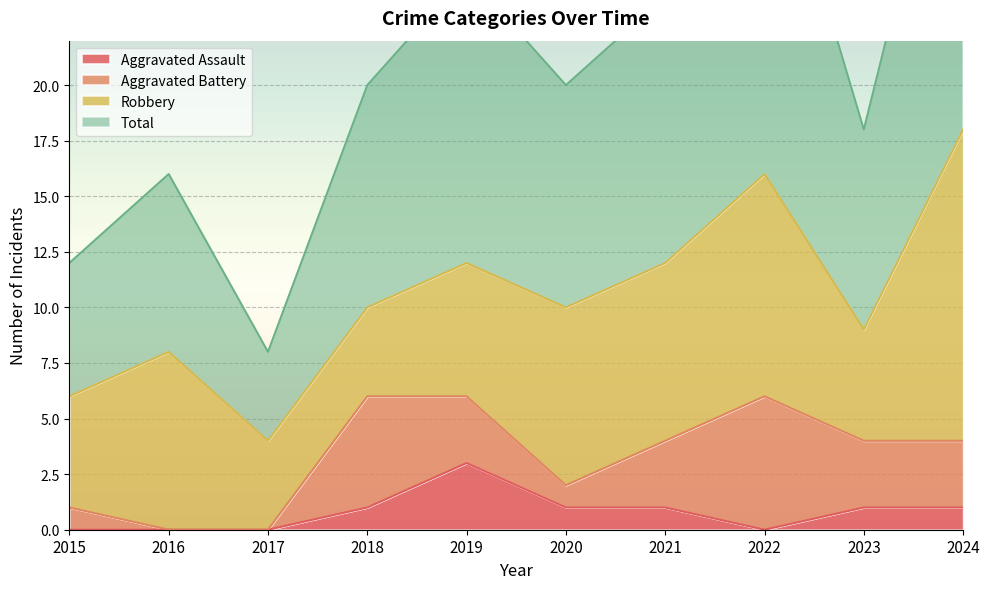

What is the difference between the highest and lowest values at 2017?

8